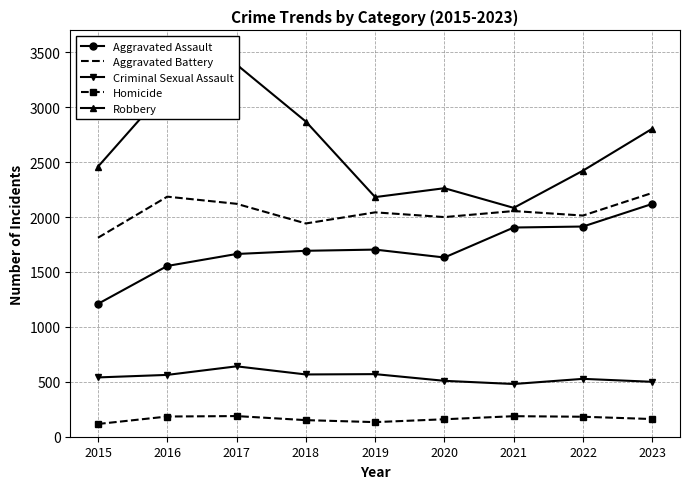

Is it true that Aggravated Assault equals 1905 at 2021?

True